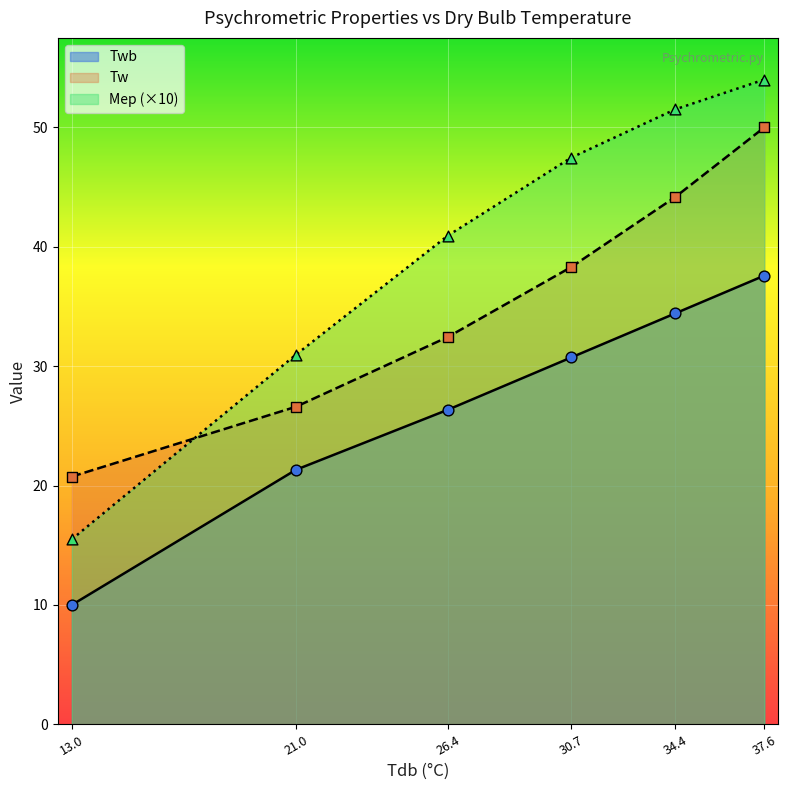

What are all the series names shown in the legend?

Twb, Tw, Mep (×10)